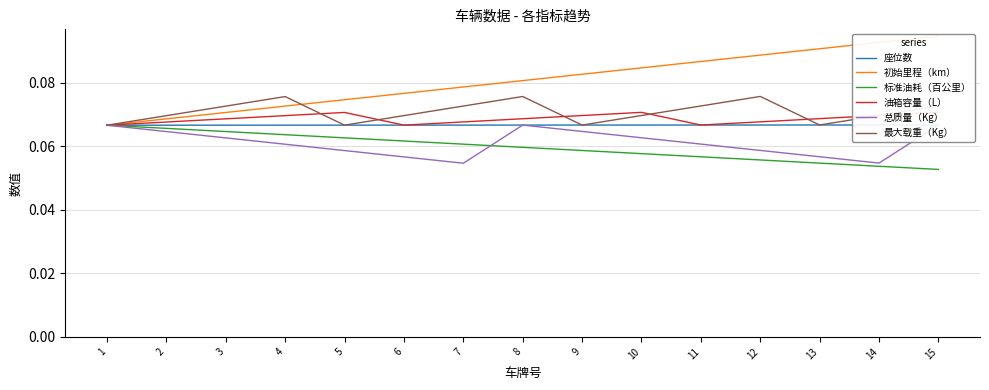

The 最大载重（Kg） series shows 0.0 at 15. True or false?

False